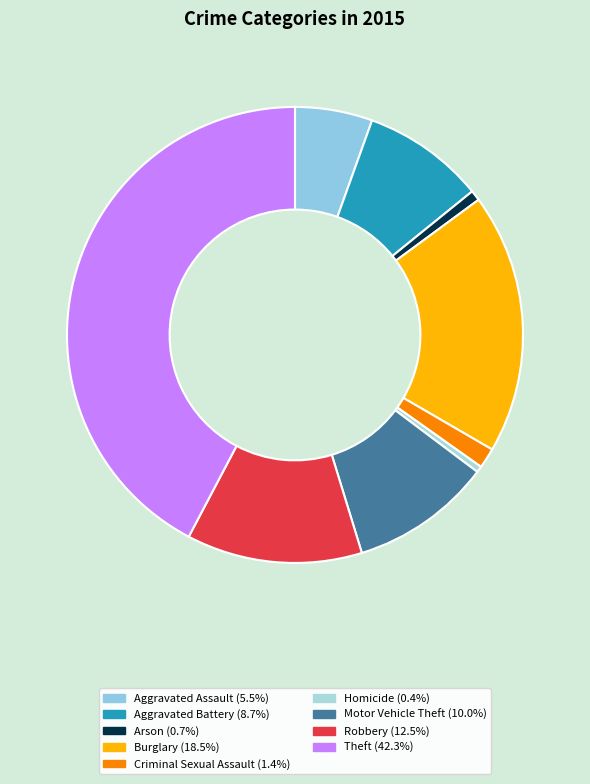

How many slices are in this pie chart?

9